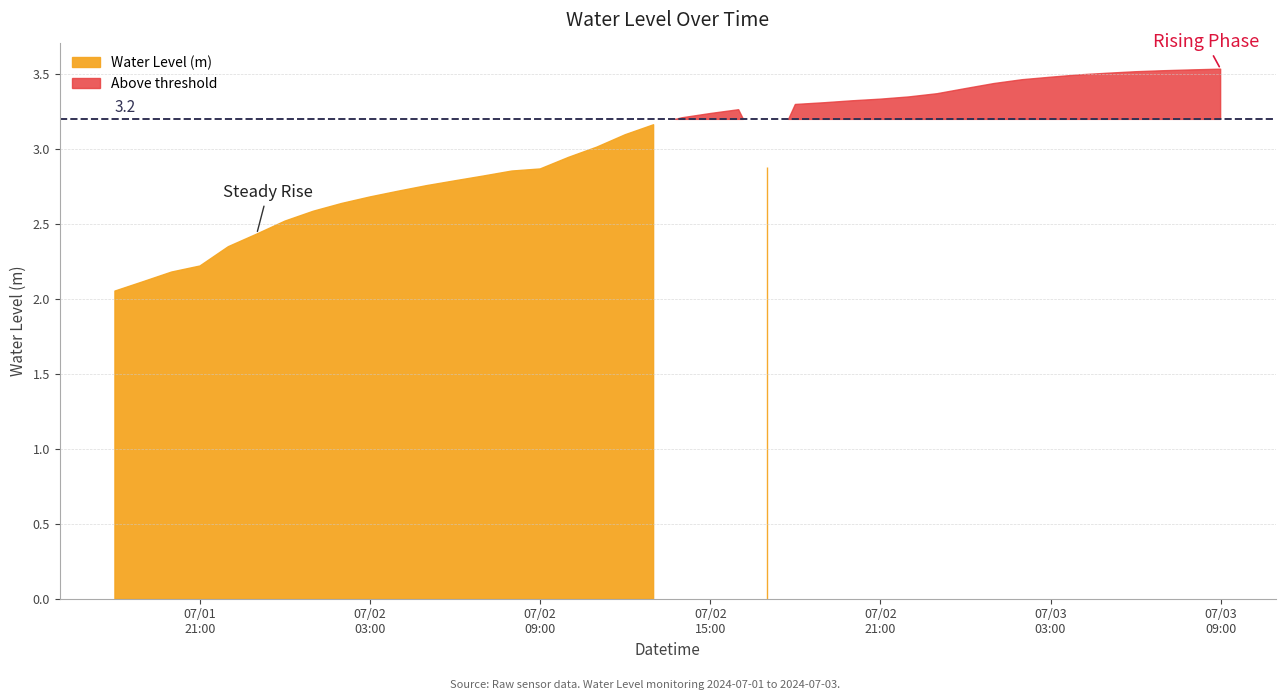

How many data points are less than 3?

18